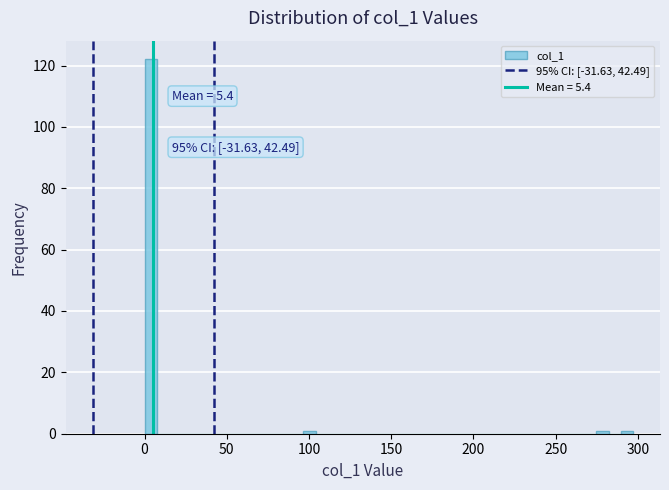

Read against the x-axis, roughly where is the centre of the tallest bar?

5